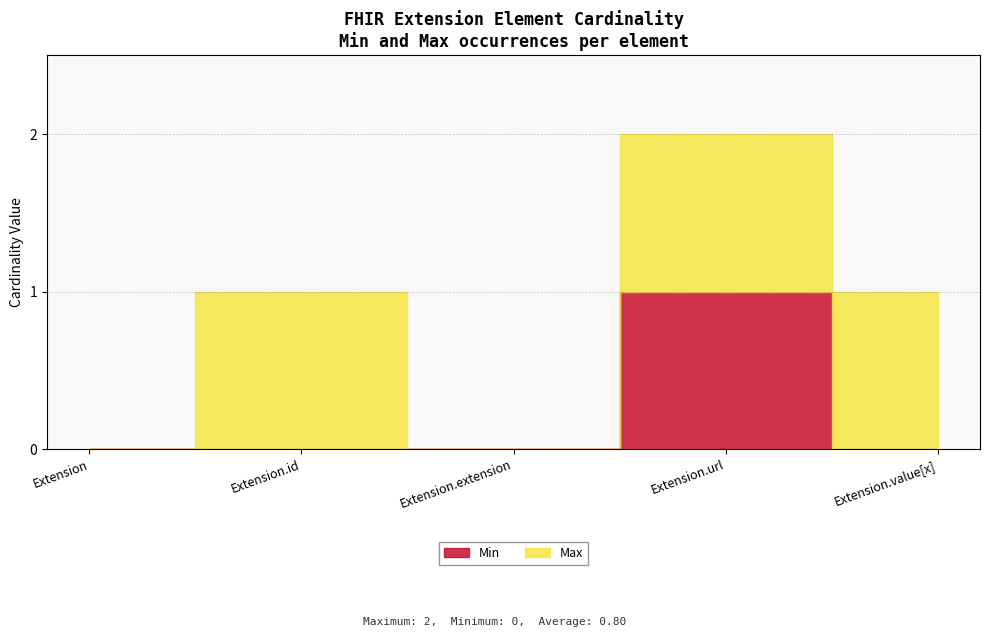

What position from the left is Extension.url?

4